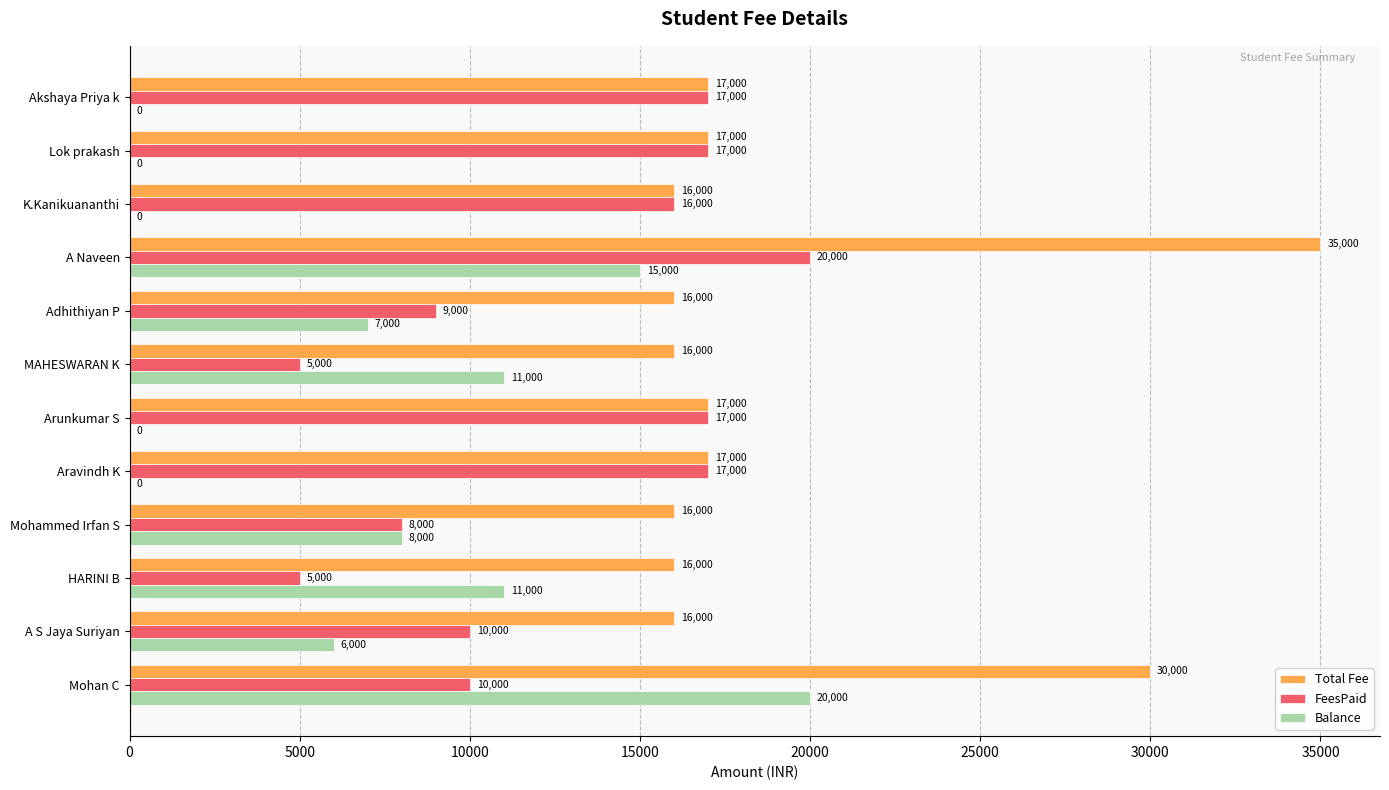

What is the approximate value of FeesPaid at Lok prakash, to the nearest 10?

17000